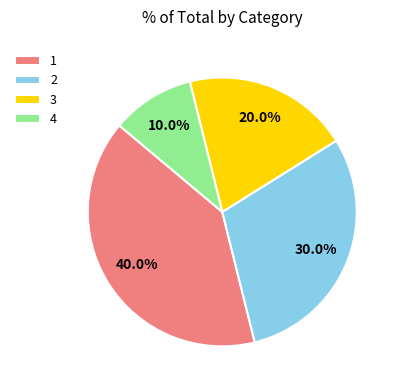

What is the total percentage of 2 and 1?

70.0%